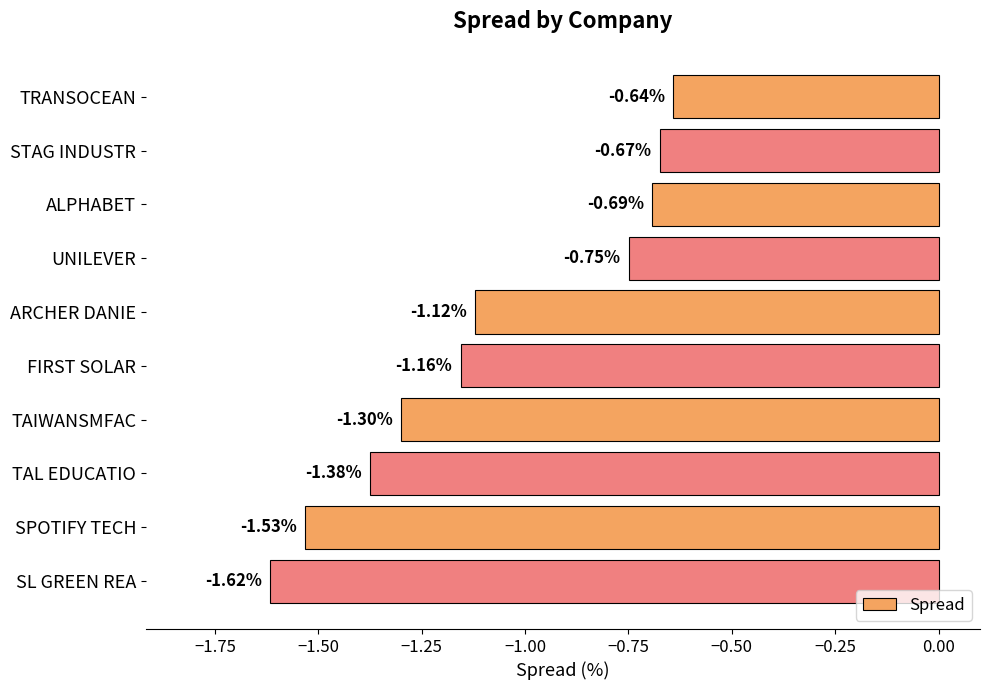

What is the difference between the maximum and minimum values?

1.0